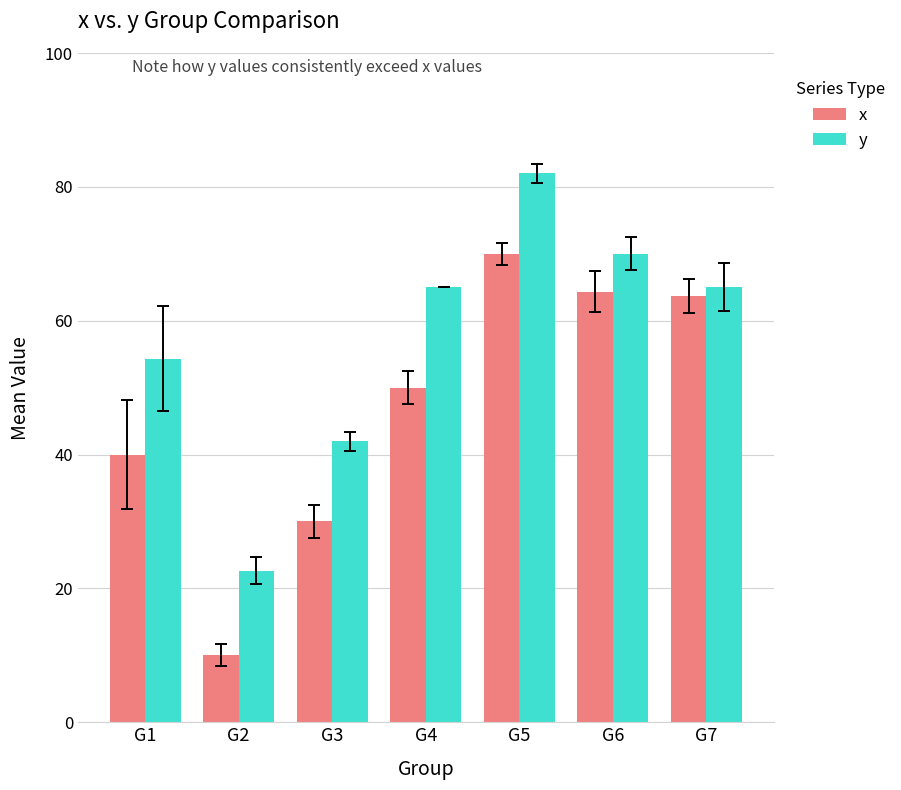

What is the difference between the maximum and minimum values in the x series?

60.0